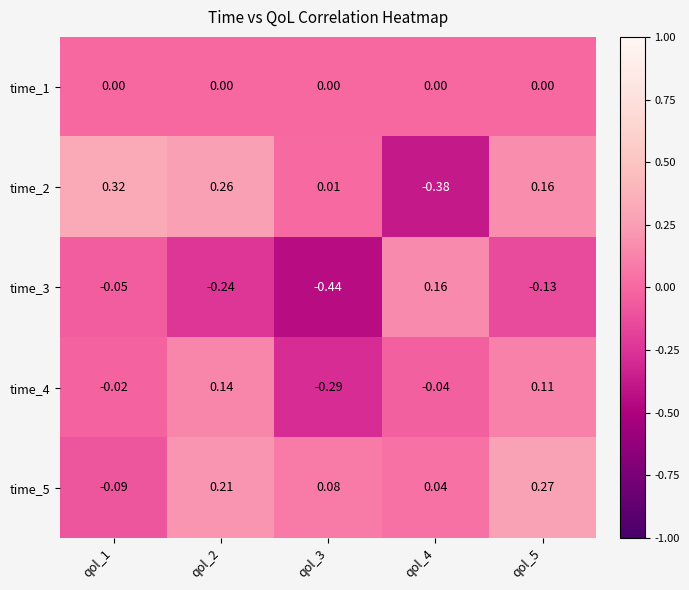

Is the value of time_2 at qol_5 greater than the value of time_5 at qol_3?

Yes